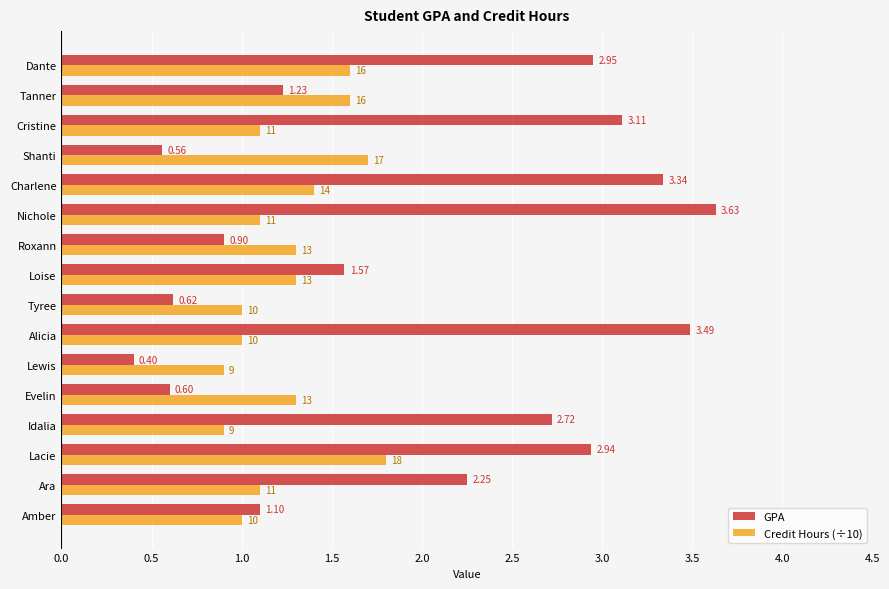

Which series has the largest total across all categories?

GPA